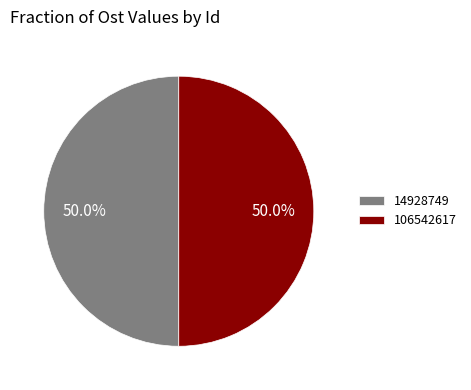

To the nearest percent, what is the average slice percentage?

50%